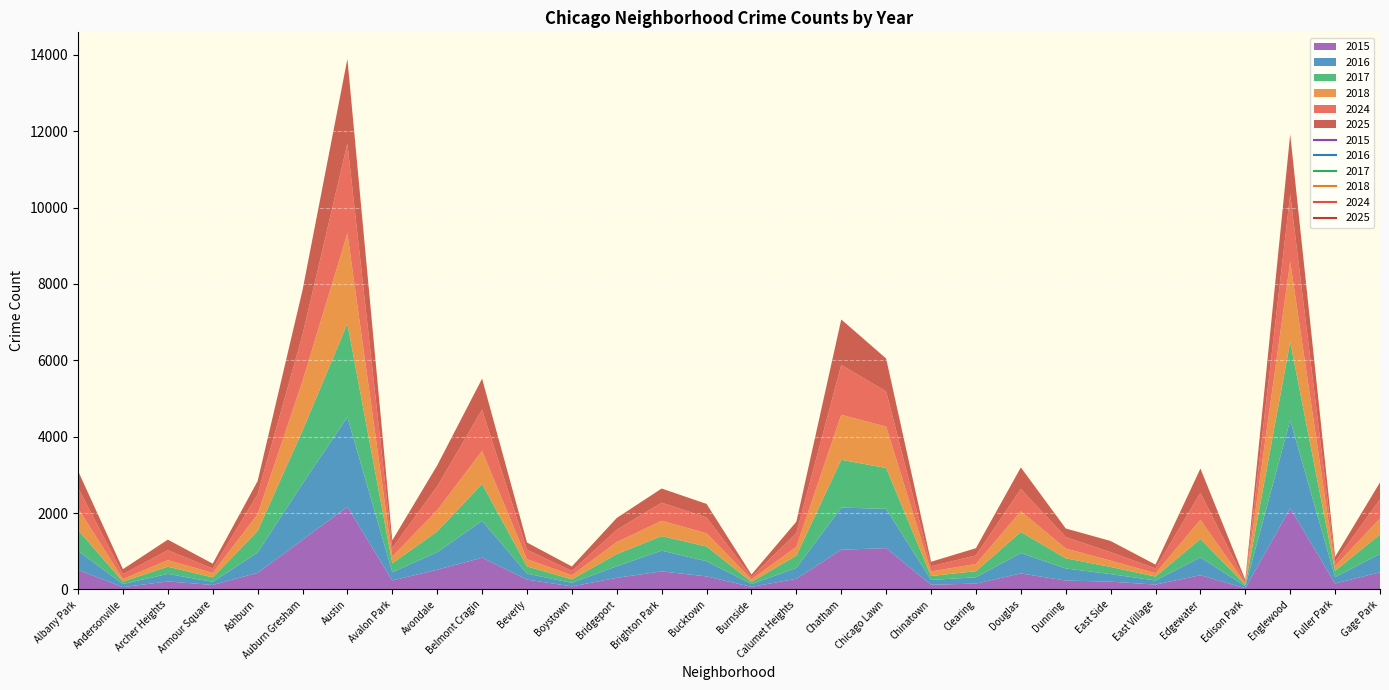

What is the average value of the 2016 series?

524